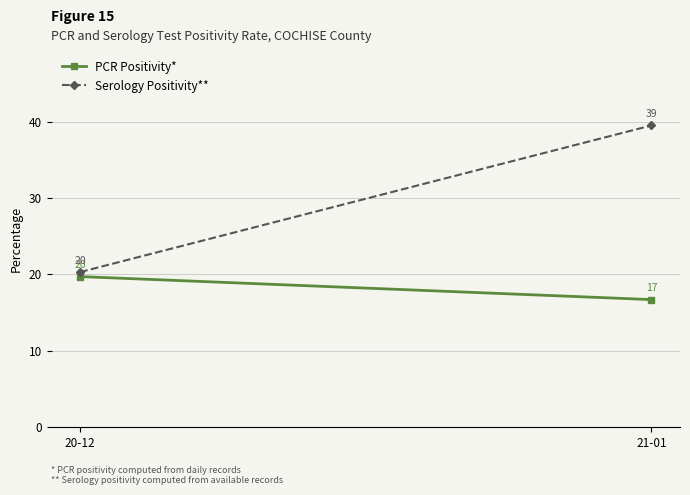

What is the approximate value of PCR Positivity* at 20-12?

19.7